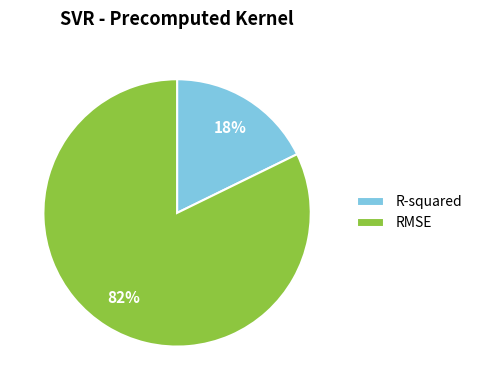

How many slices are in this pie chart?

2